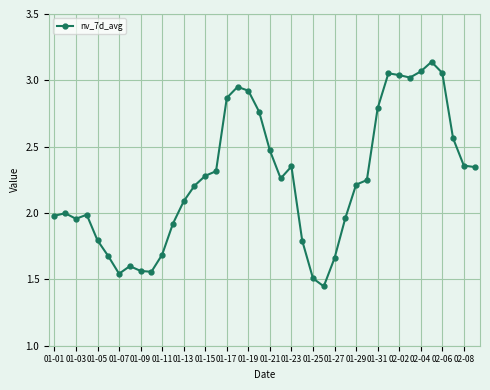

What is the sum of all values?

90.0